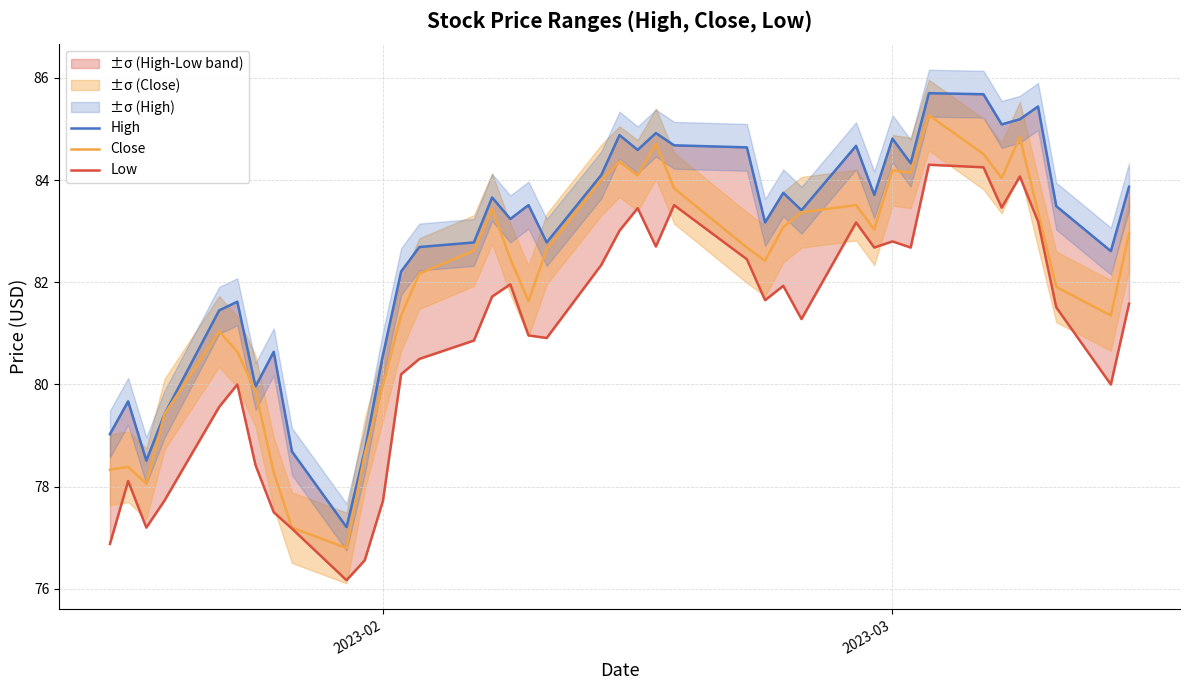

True or false: Low and High intersect in this chart.

False